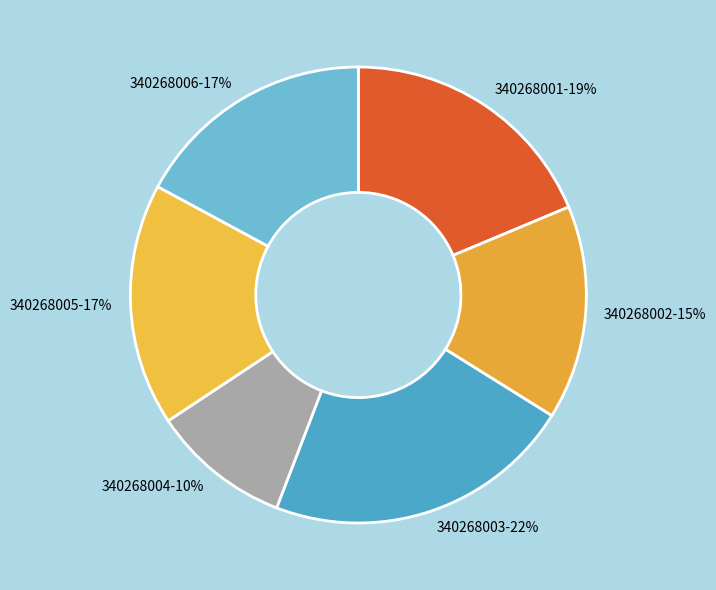

Which slice is the smallest?

340268004